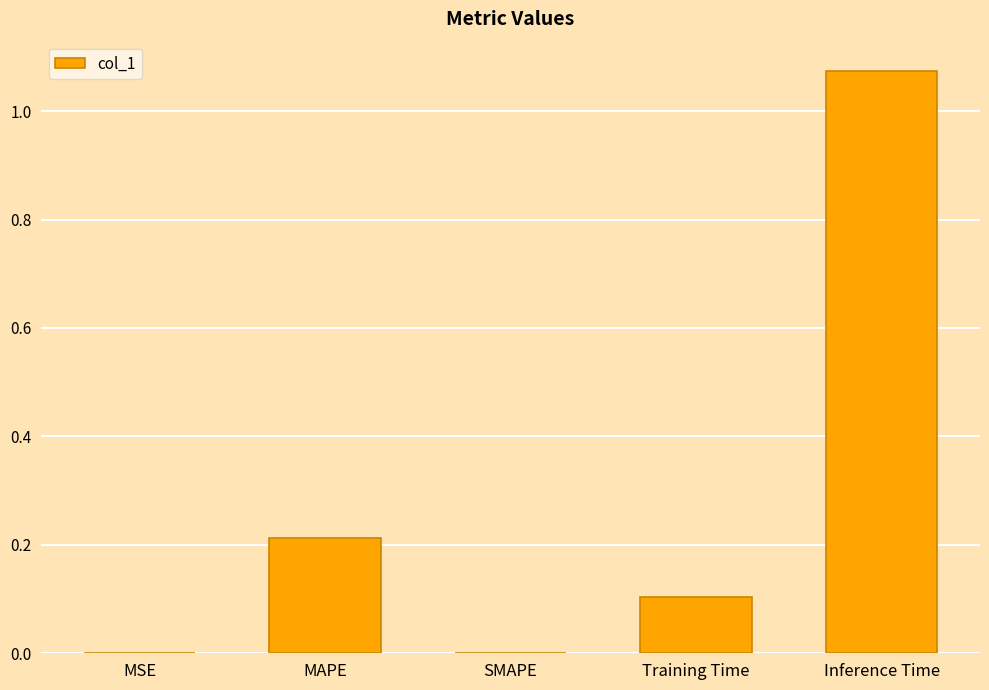

Between Inference Time and Training Time, which is larger?

Inference Time